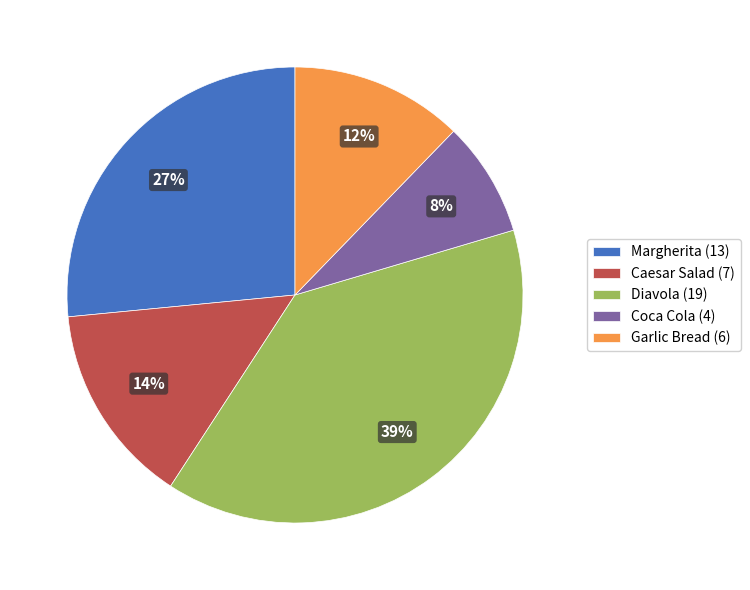

What percentage is the Caesar Salad (7) slice, to the nearest percent?

14%